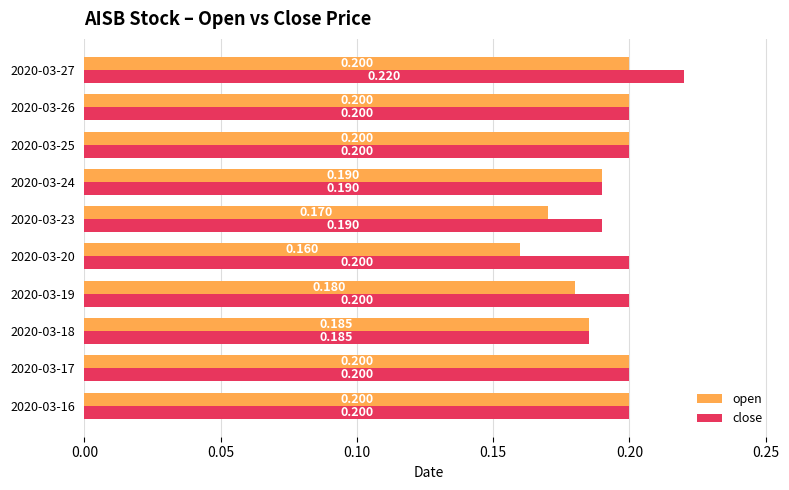

What is the sum of all open values?

1.9